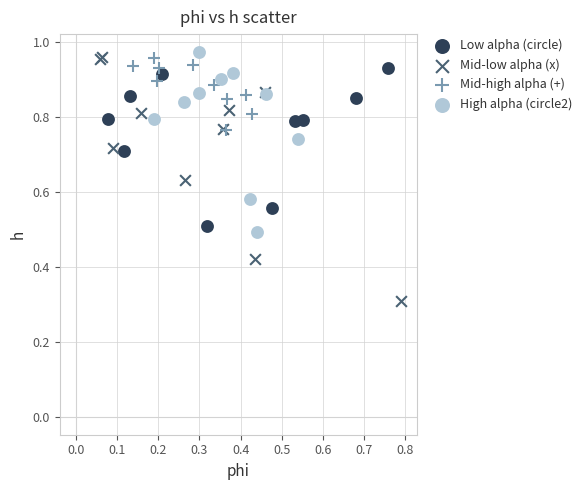

Which series contains the lowest Y value?

Mid-low alpha (x)